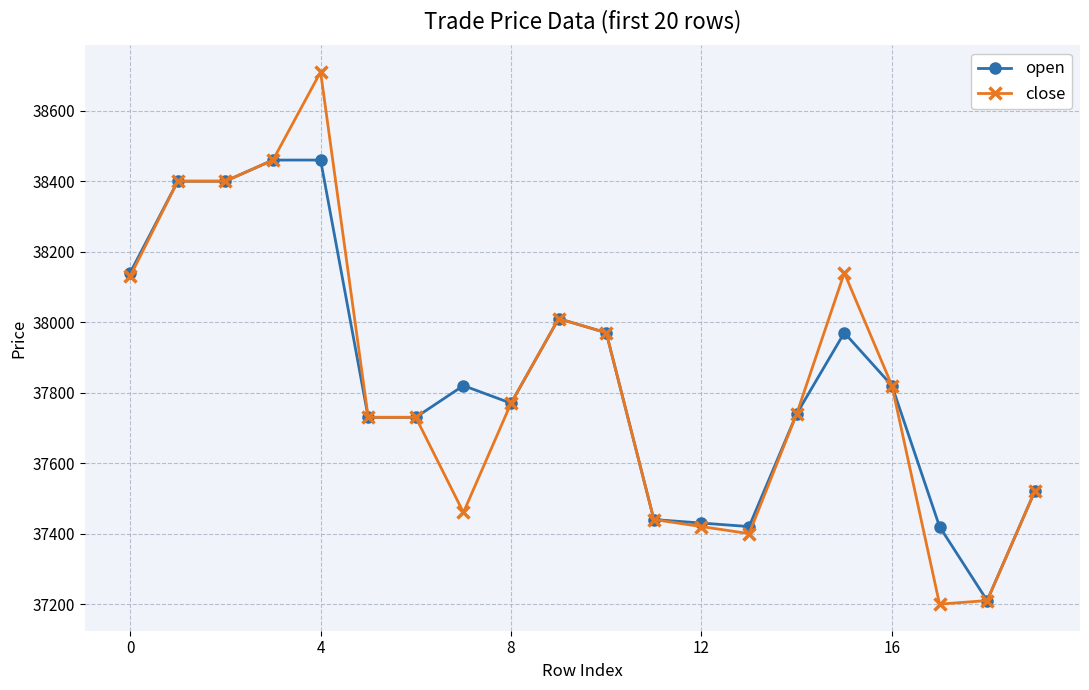

True or false: open has more than 1 points higher than both neighbors.

True